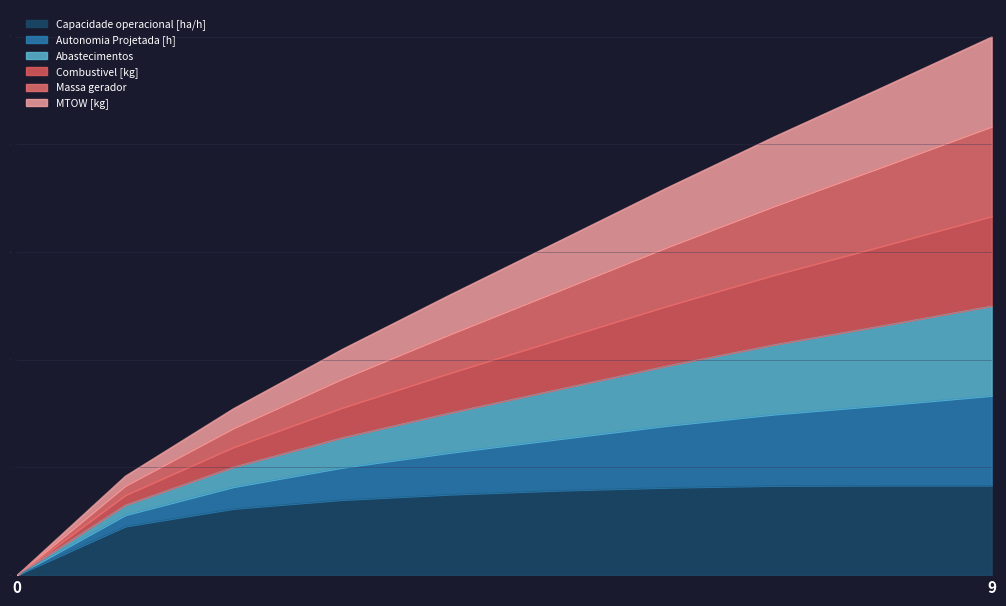

Is the value of Combustivel [kg] at 0 greater than the value of Capacidade operacional [ha/h] at 3?

No